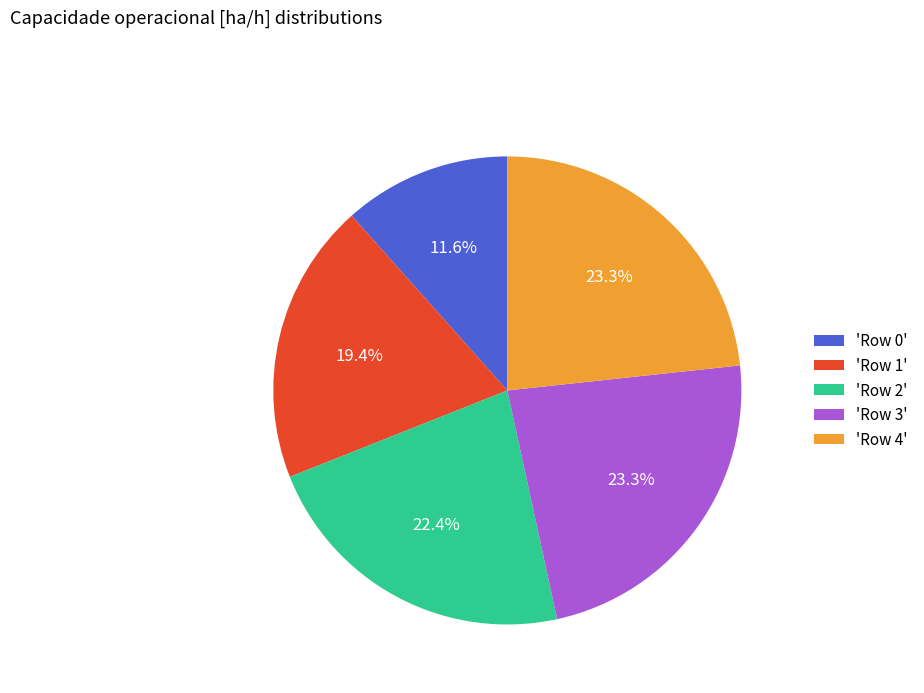

Which slice is the smallest?

'Row 0'